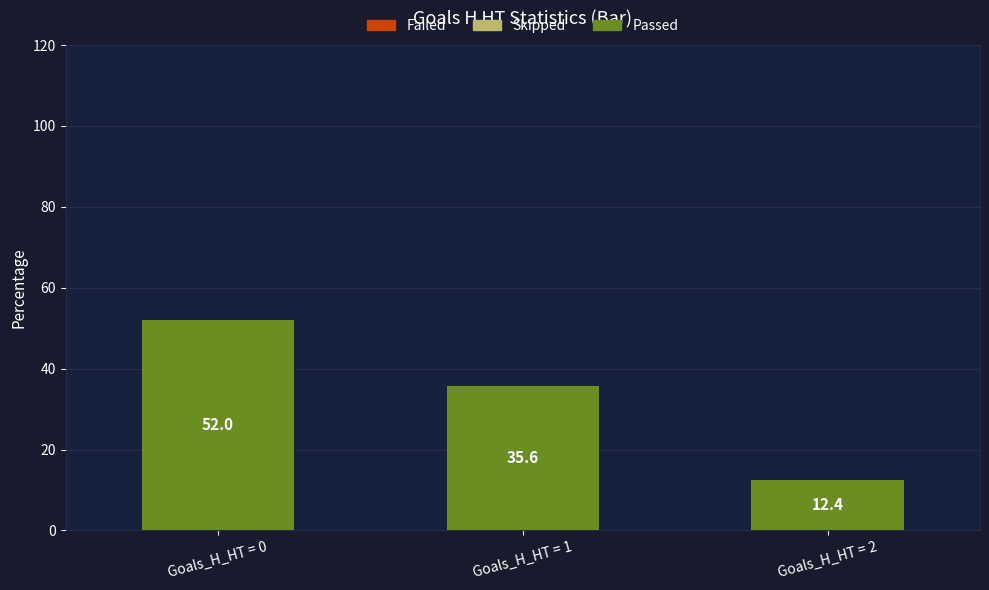

What is the change in value from Goals_H_HT = 0 to Goals_H_HT = 2?

-39.6